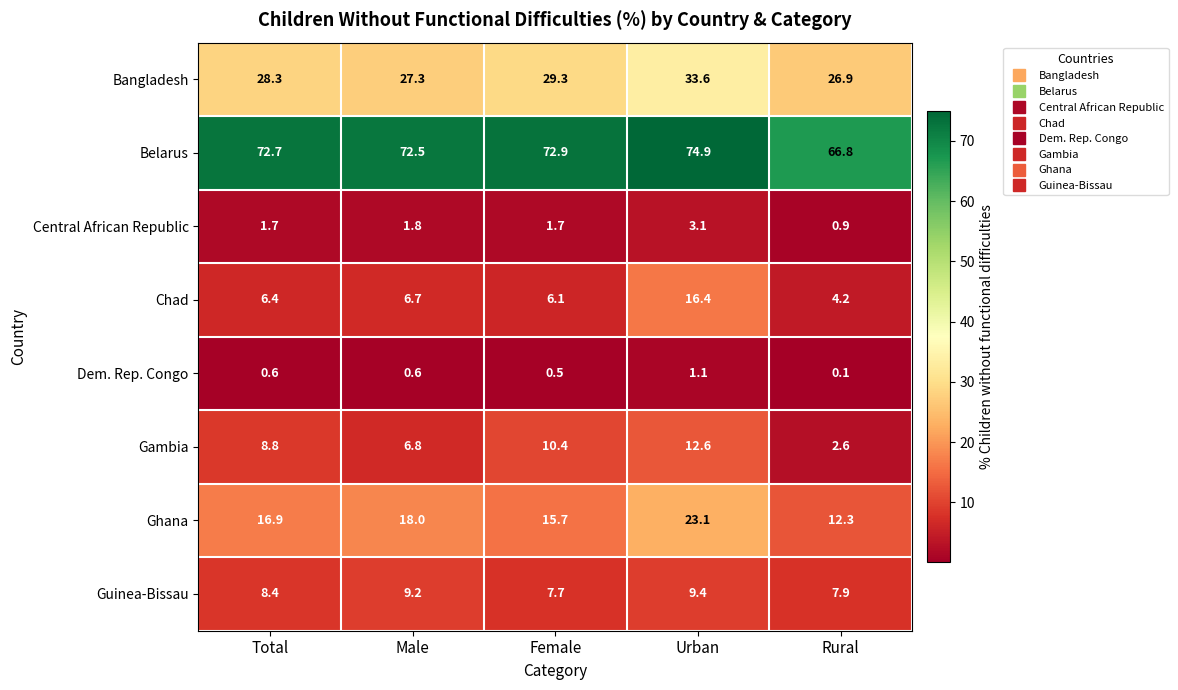

How many data points in Ghana are less than 16?

2